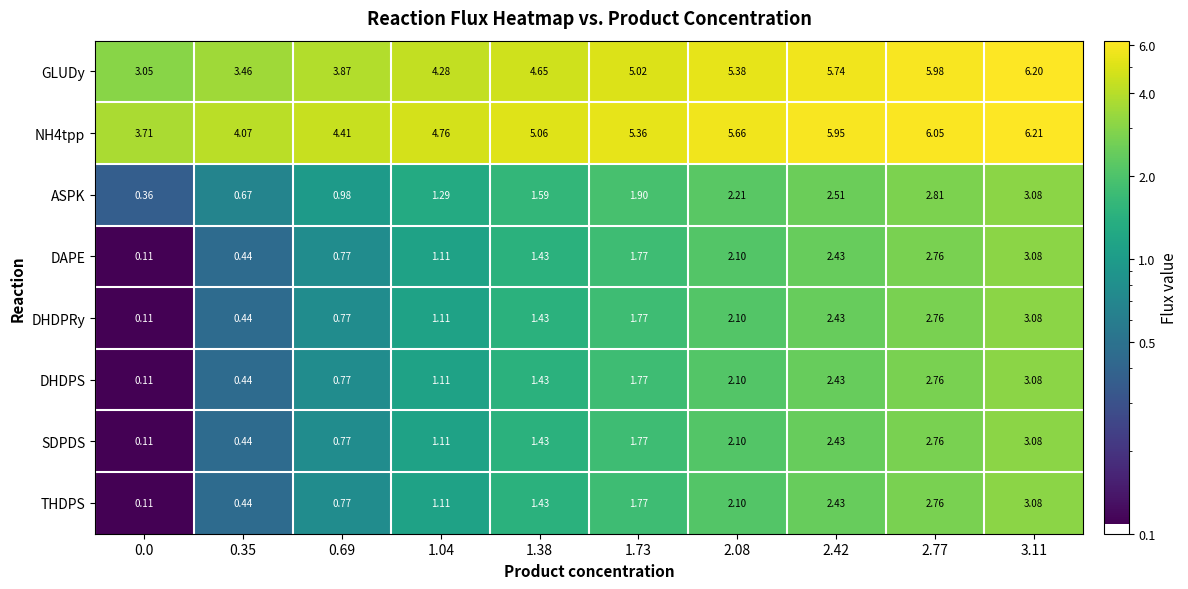

Is the value of SDPDS at 2.77 greater than the value of THDPS at 3.11?

No